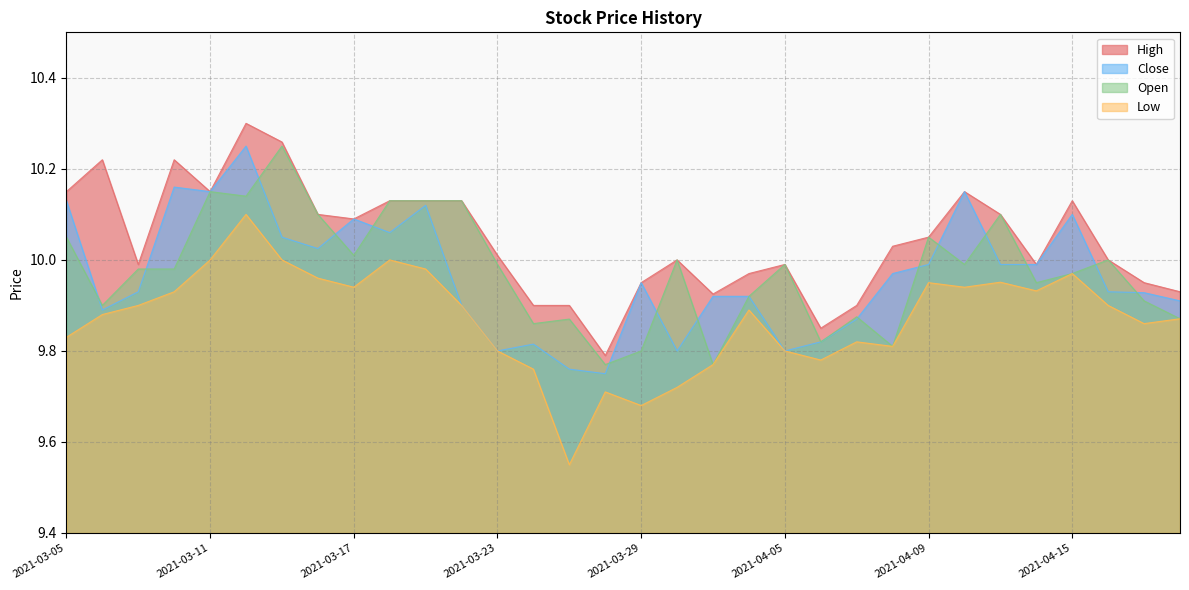

What is the value of the Low point at the 25th from the left?

9.9